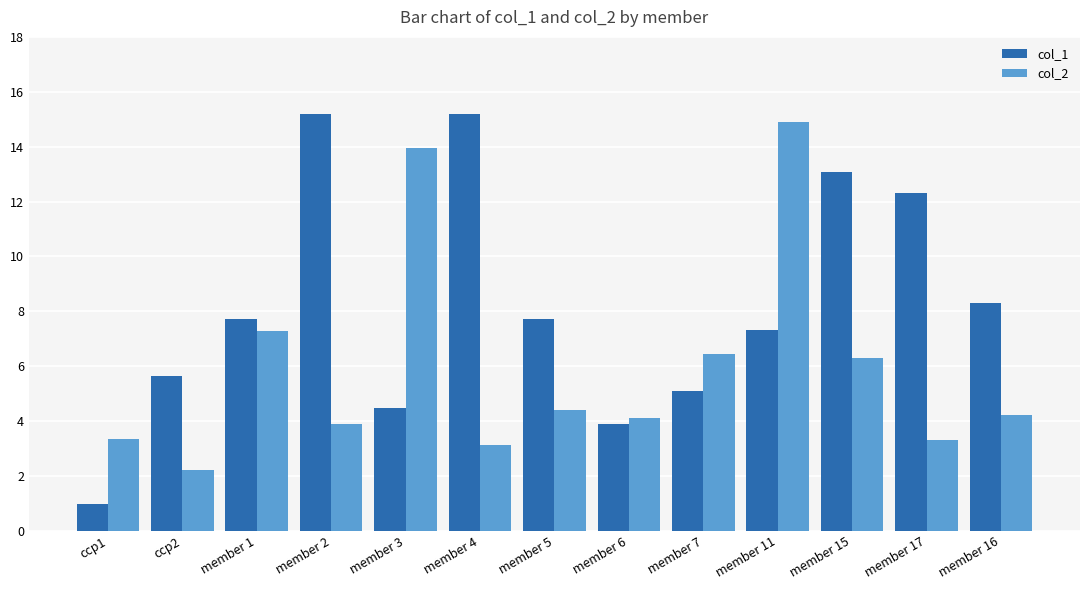

Reading right to left, extract all data points from this chart.

col_1: 8.3	12.3	13.1	7.3	5.1	3.9	7.7	15.2	4.5	15.2	7.7	5.6	1.0
col_2: 4.2	3.3	6.3	14.9	6.5	4.1	4.4	3.1	14.0	3.9	7.3	2.2	3.3